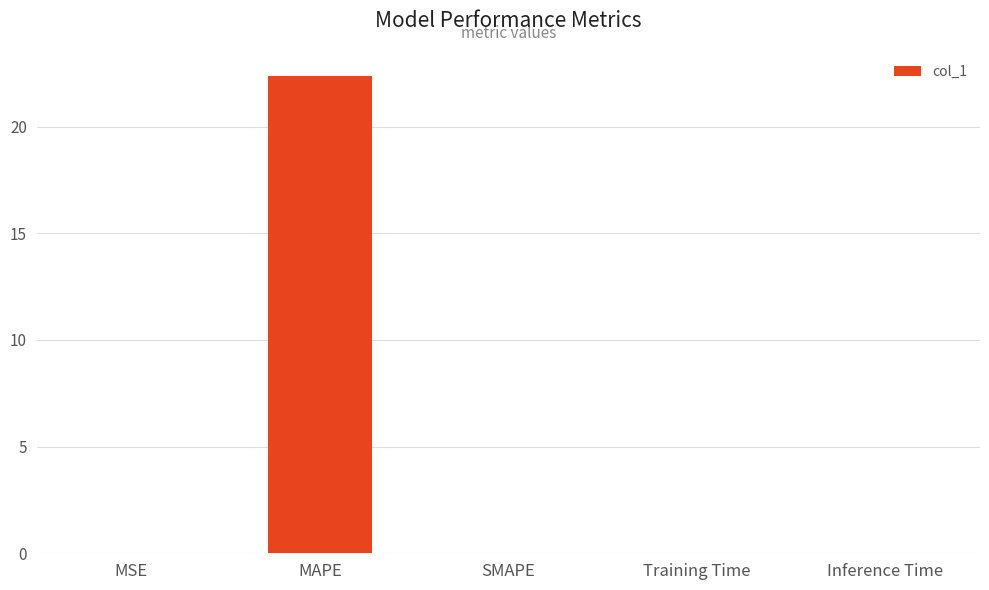

How many data points does each series have?

5